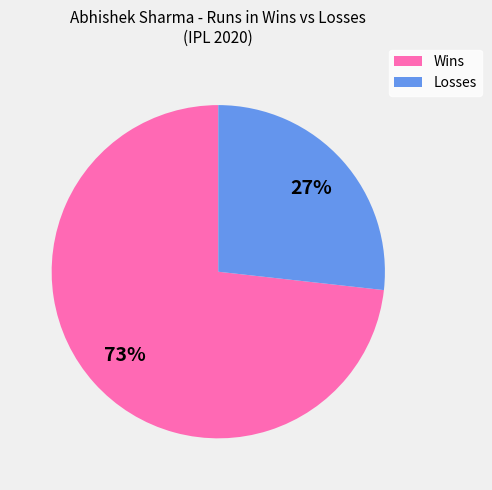

Is there any slice that represents more than half of the pie?

Yes